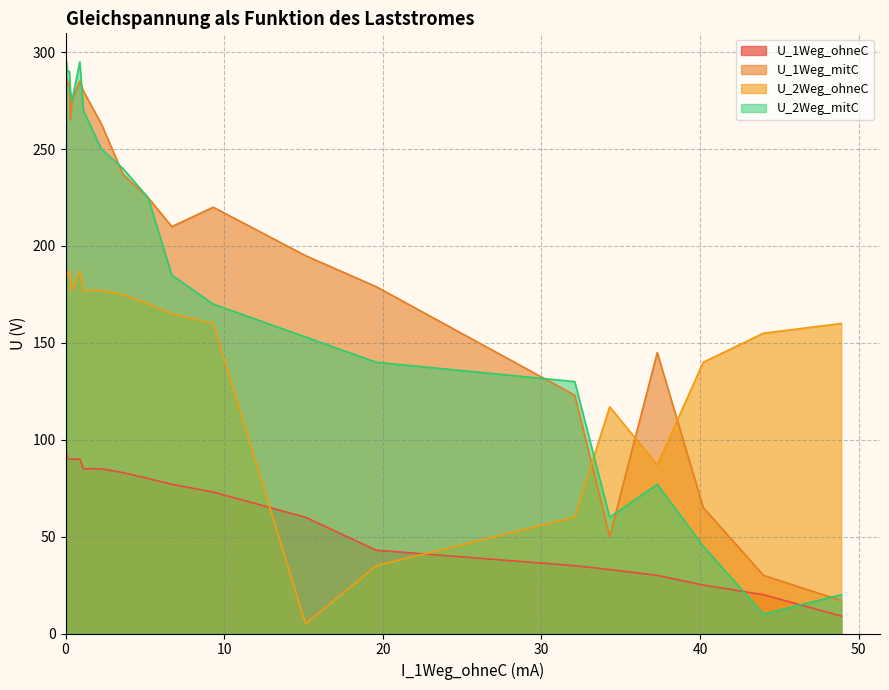

What is the maximum value shown in the chart?

295